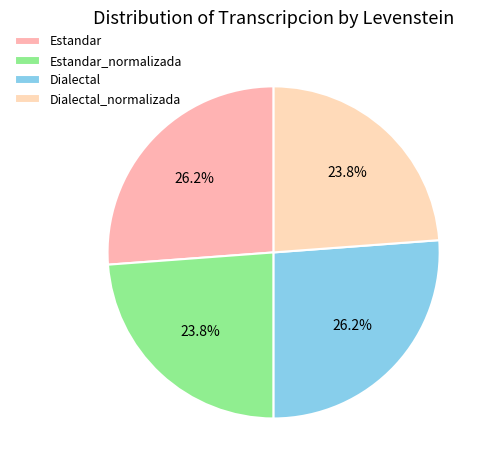

Does Estandar_normalizada account for over 50% of the chart?

No